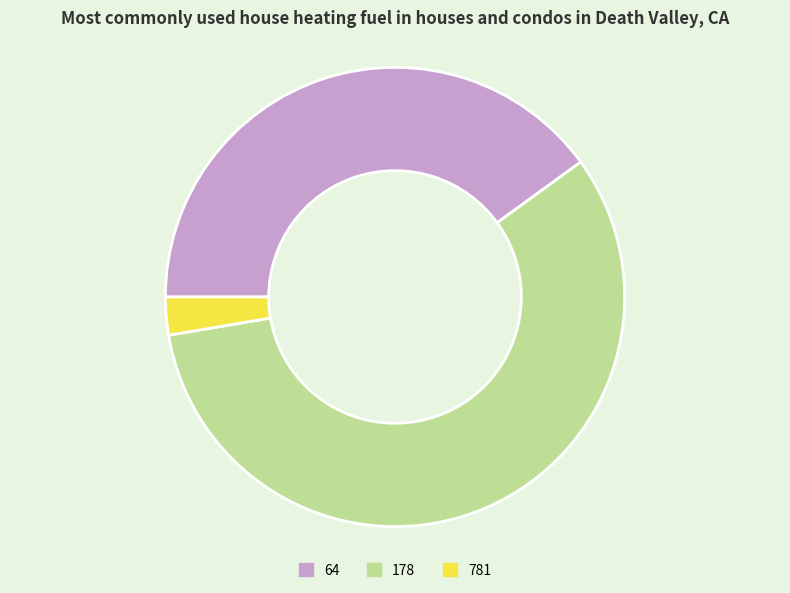

Approximately how many times larger is the value at 178 compared to 64?

1.4